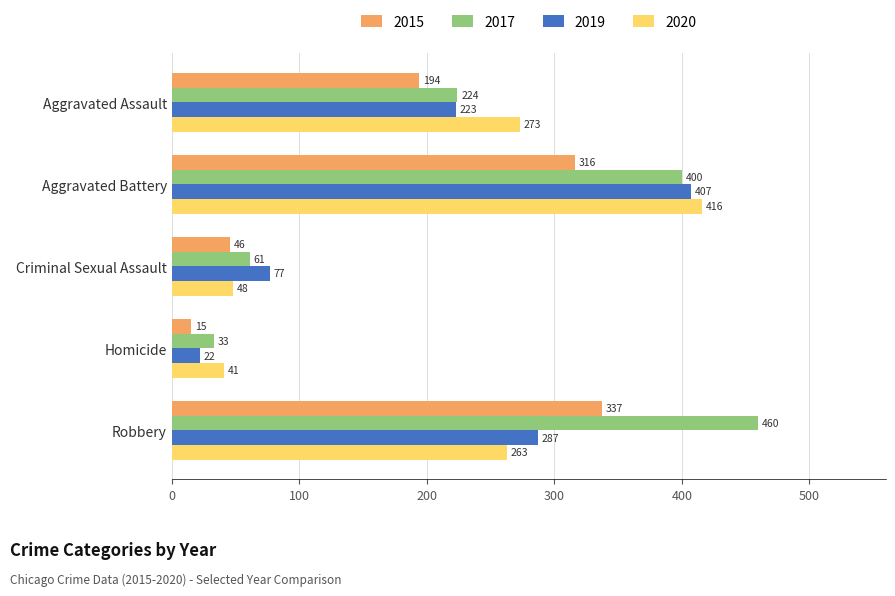

What is the total value across all series at Homicide?

111